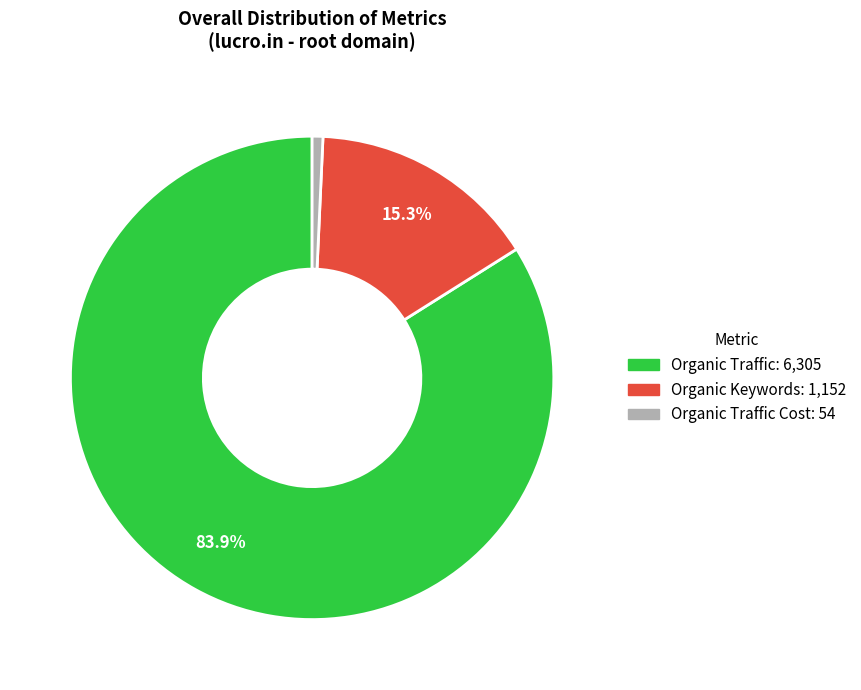

Is there a majority slice in this chart?

Yes